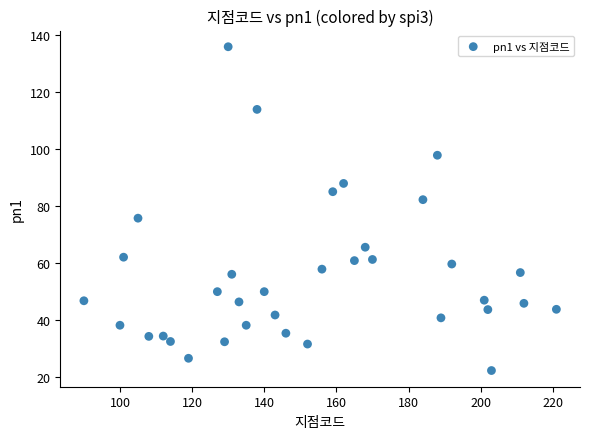

What is the range of Y values (max minus min)?

113.7